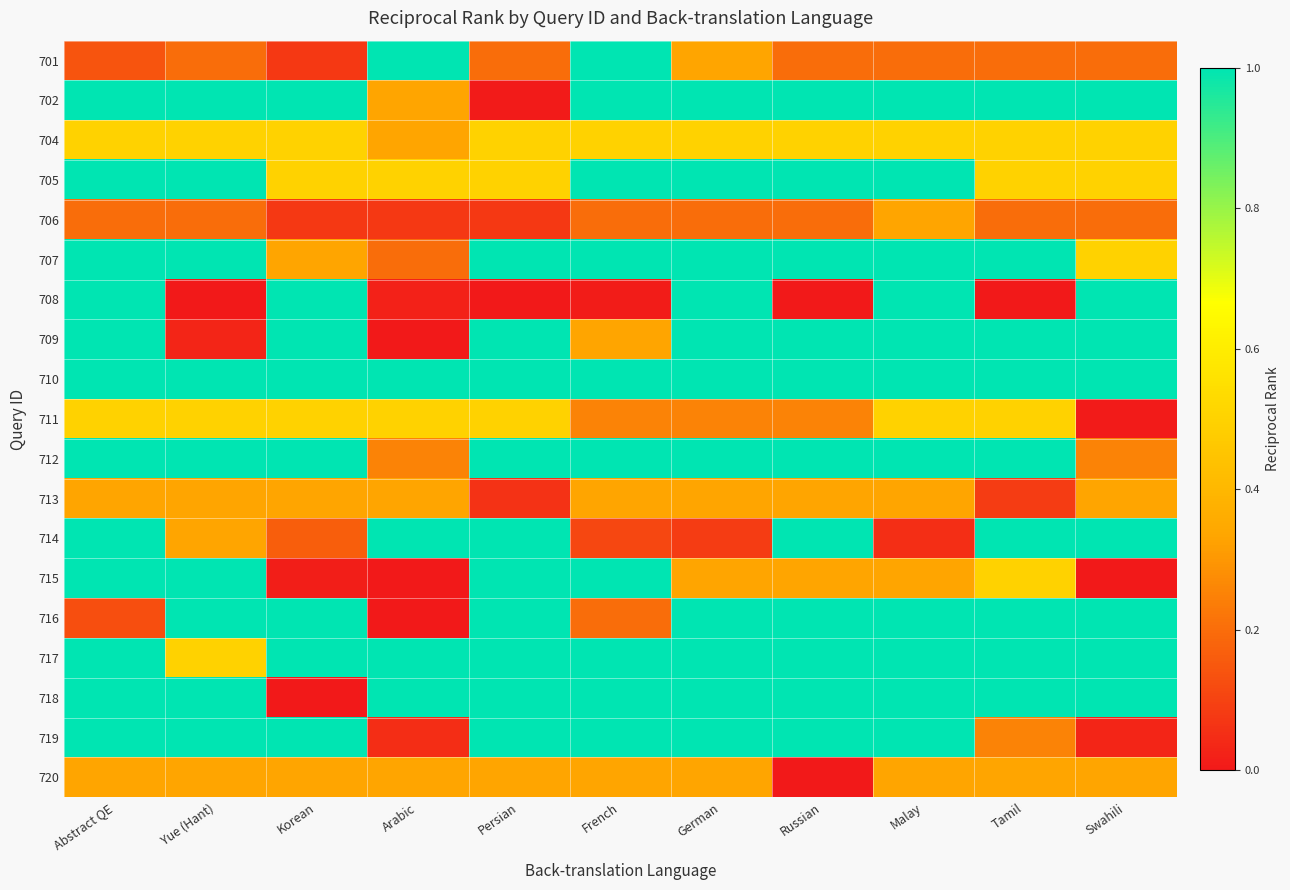

How many categories are shown in the chart?

11